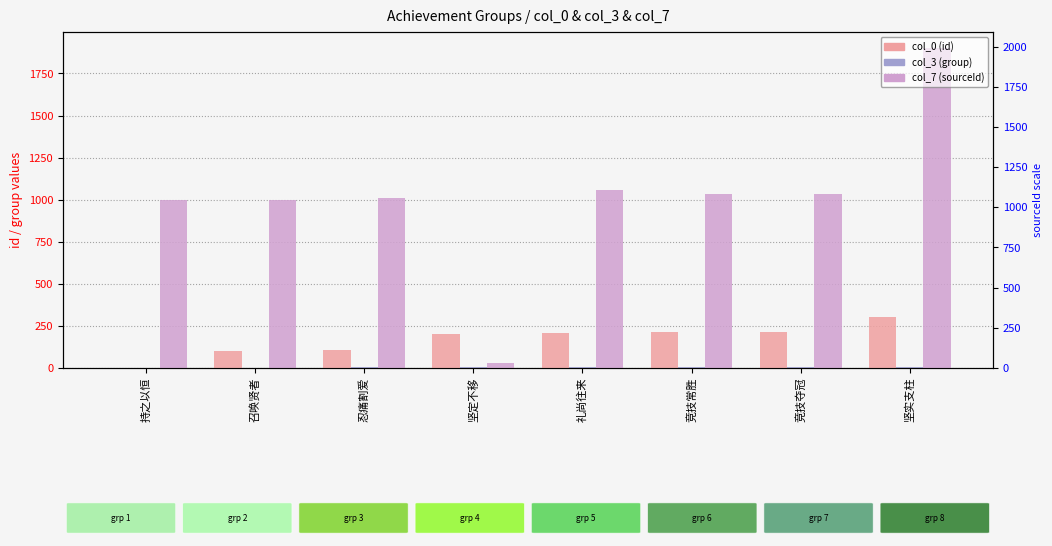

The value of col_0 (id) at 坚定不移 is 132. True or false?

False